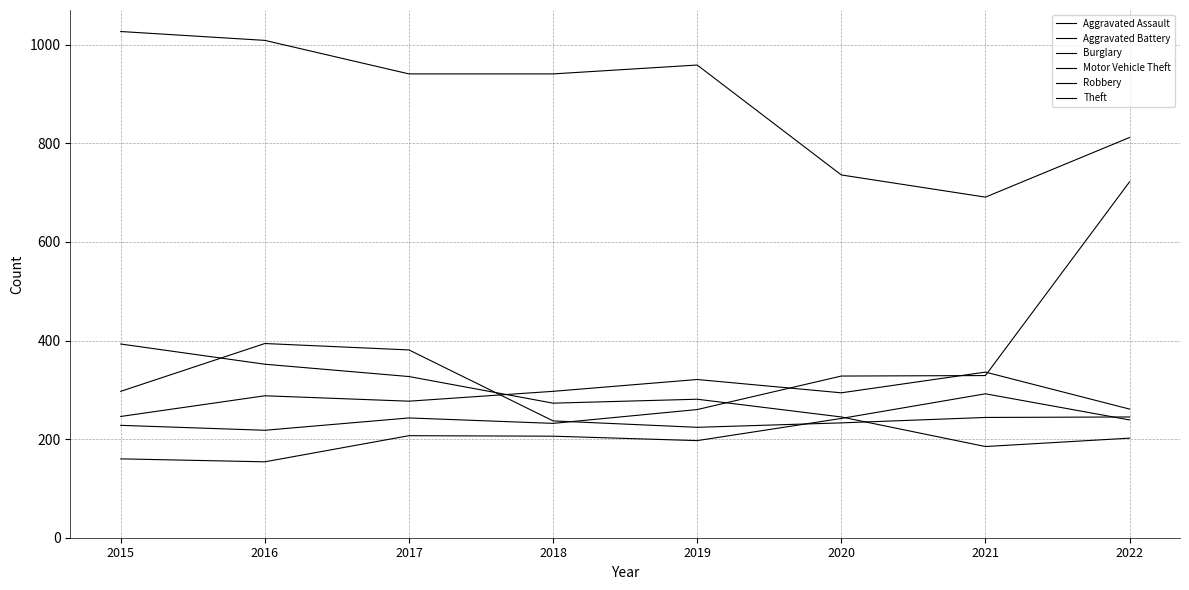

How many lines are shown in the chart?

6